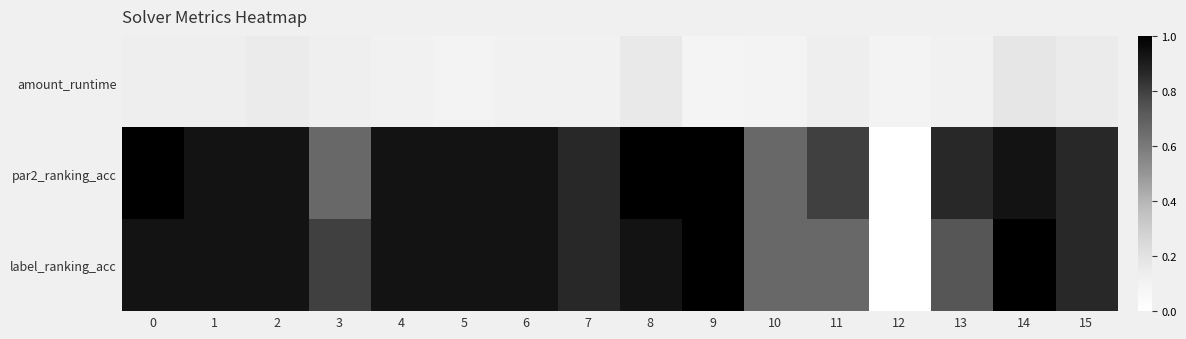

Reading left to right, list all the values displayed in this chart.

amount_runtime: 0=0.1	1=0.1	2=0.1	3=0.1	4=0.1	5=0.1	6=0.1	7=0.1	8=0.2	9=0.1	10=0.1	11=0.1	12=0.1	13=0.1	14=0.2	15=0.2
par2_ranking_acc: 0=1.0	1=0.9	2=0.9	3=0.7	4=0.9	5=0.9	6=0.9	7=0.9	8=1.0	9=1.0	10=0.7	11=0.8	12=0.0	13=0.9	14=0.9	15=0.9
label_ranking_acc: 0=0.9	1=0.9	2=0.9	3=0.8	4=0.9	5=0.9	6=0.9	7=0.9	8=0.9	9=1.0	10=0.7	11=0.7	12=0.0	13=0.7	14=1.0	15=0.9